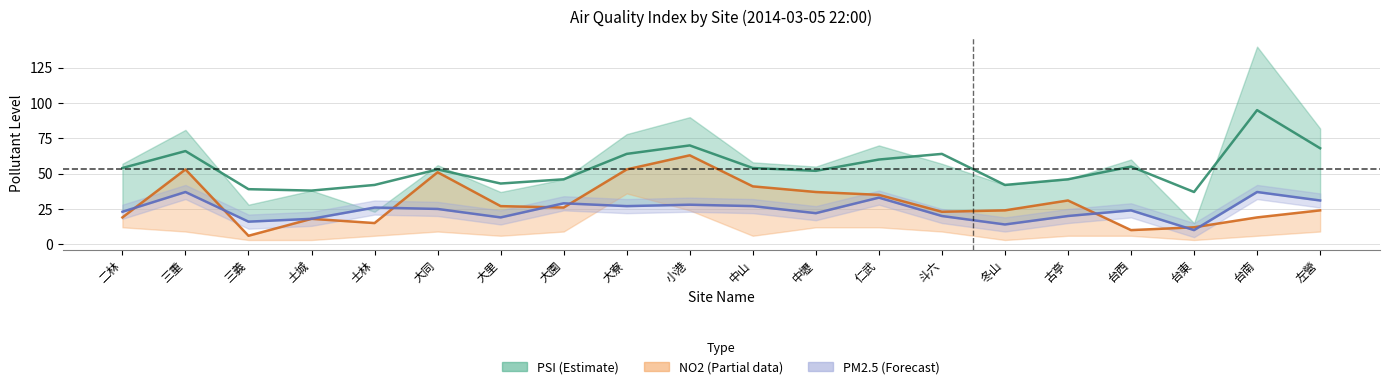

List the series in order of their overall mean, lowest first.

PM2.5 (Forecast), NO2 (Partial), PSI (Estimate)